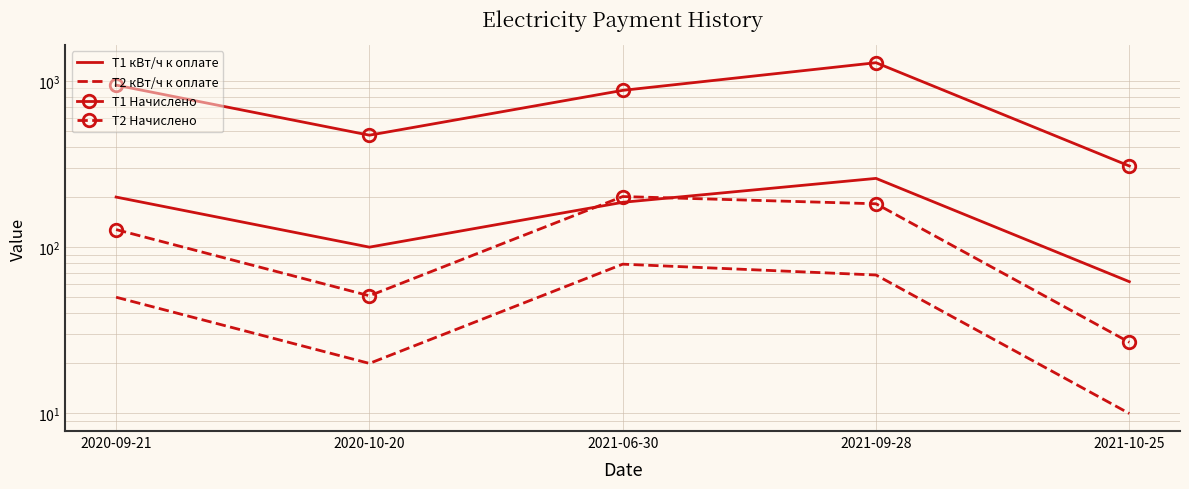

Which category has the lowest value across all series?

2021-10-25